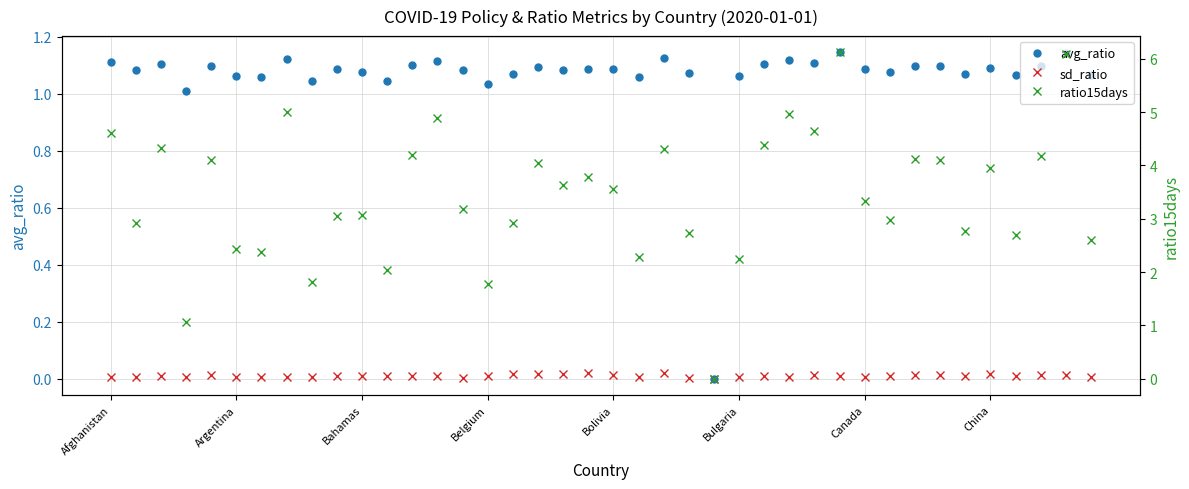

How many data points in ratio15days are above 3?

24